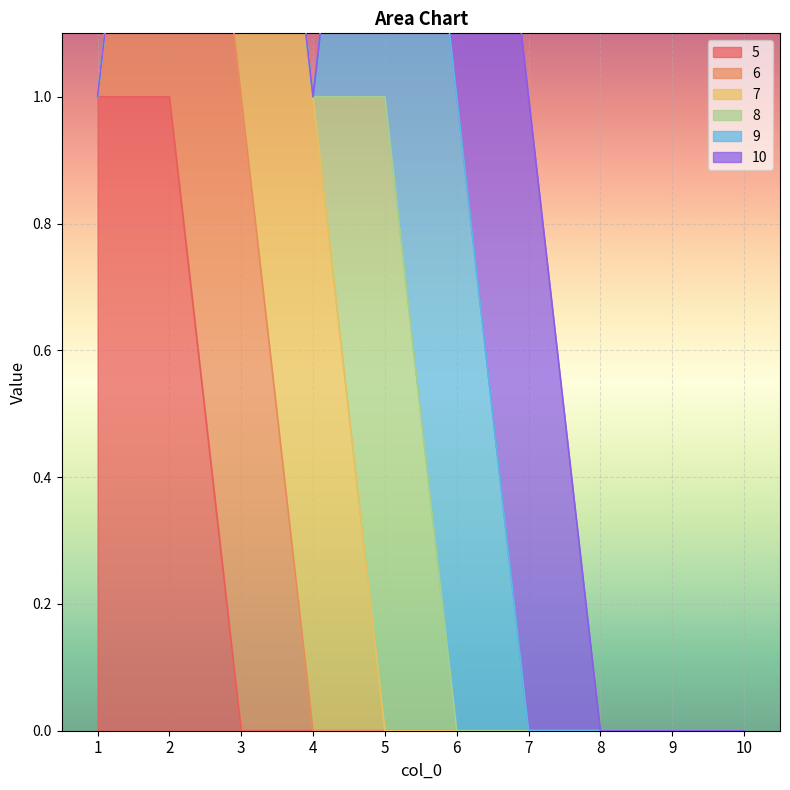

What is the sum of all 10 values?

2